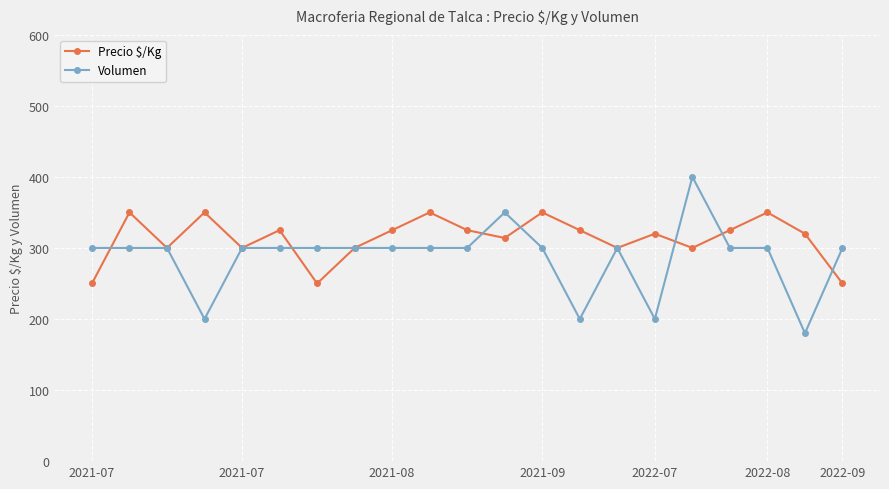

Which series has the largest total across all categories?

Precio $/Kg